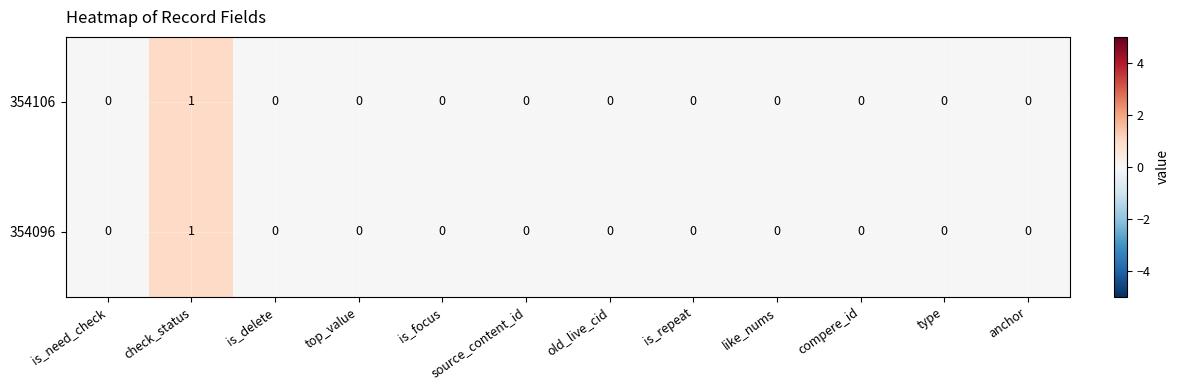

At which label does 354106 reach its peak?

check_status